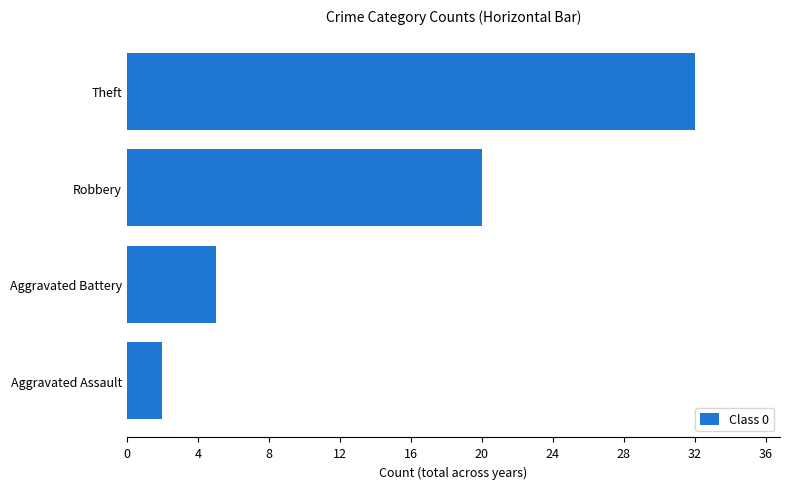

At which label is the value closest to 17?

Robbery